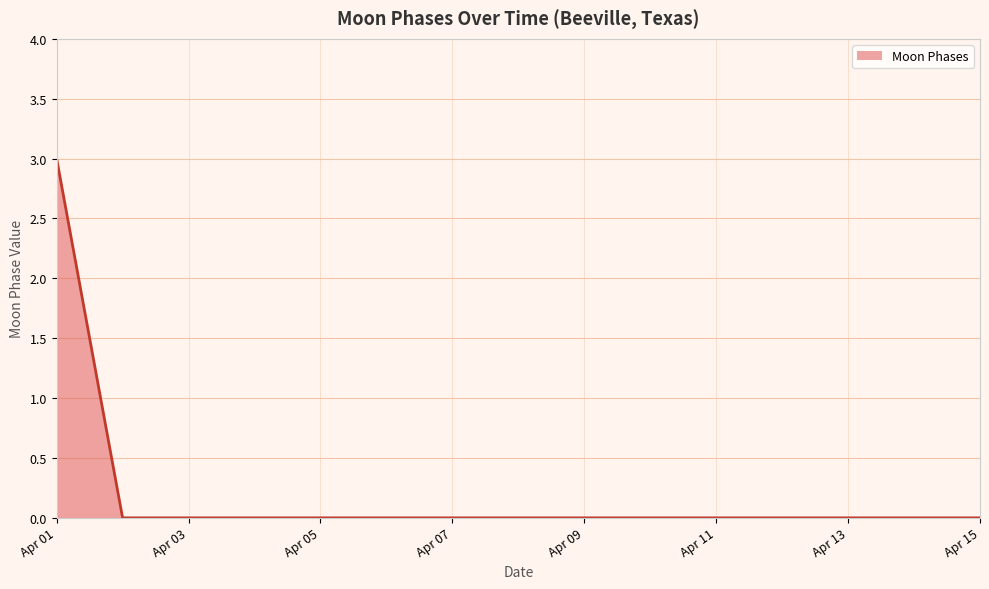

What is the difference between the maximum and minimum values?

3